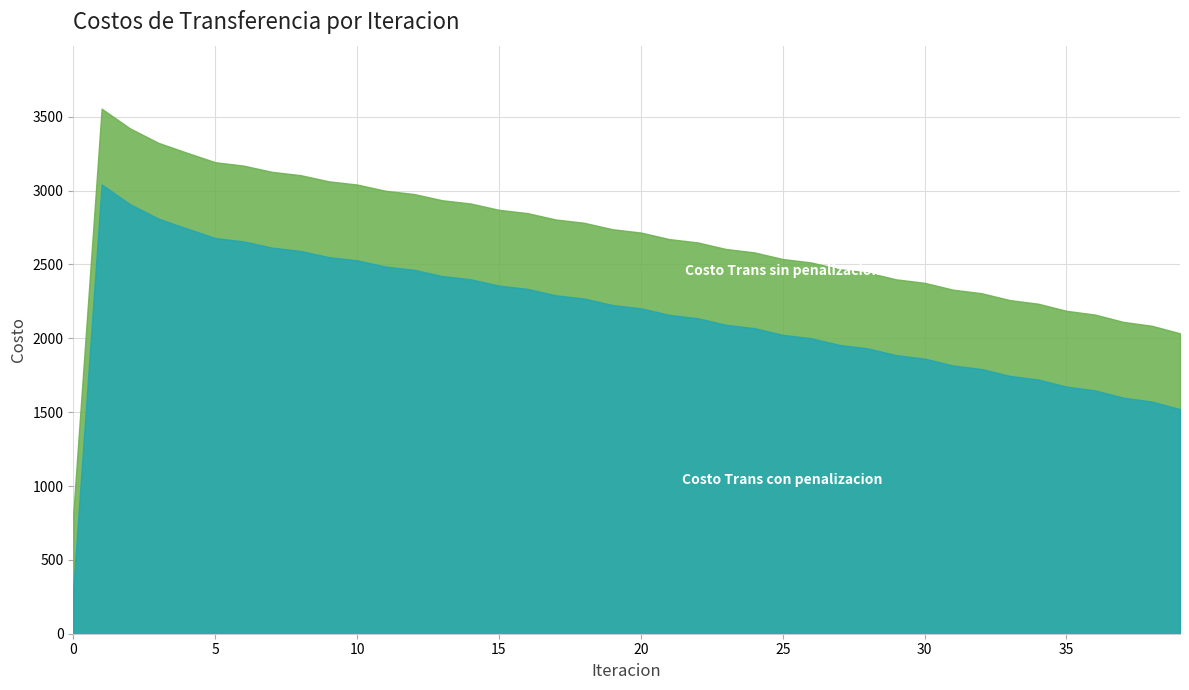

The value of Costo Trans con penalizacion at 11 is 2486.2. True or false?

True